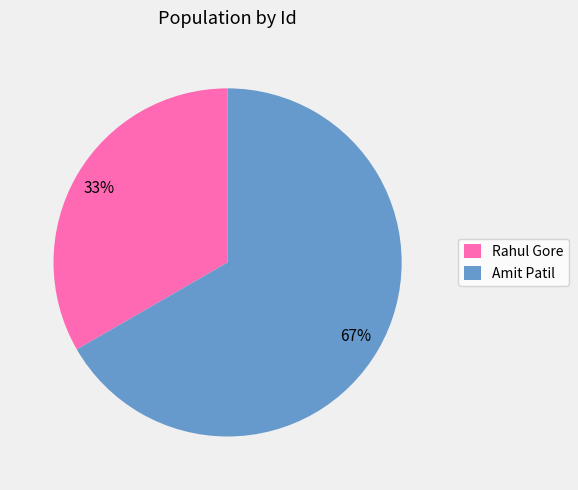

To the nearest percent, what is the combined percentage of Rahul Gore and Amit Patil?

100%